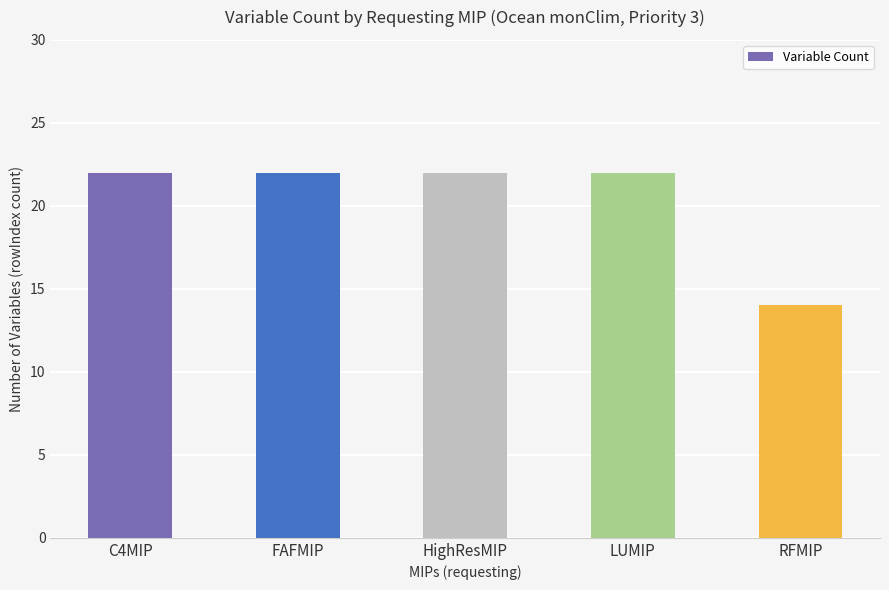

The value at C4MIP is 13. True or false?

False